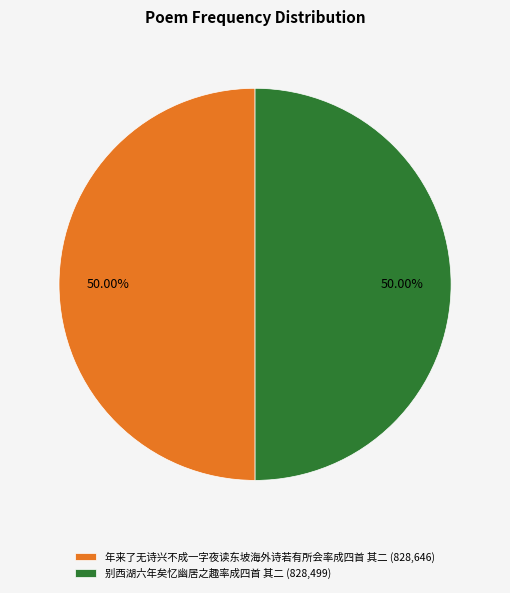

Combined, do 年来了无诗兴不成一字夜读东坡海外诗若有所会率成四首 其二 (828,646) and 别西湖六年矣忆幽居之趣率成四首 其二 (828,499) account for over 50%?

Yes